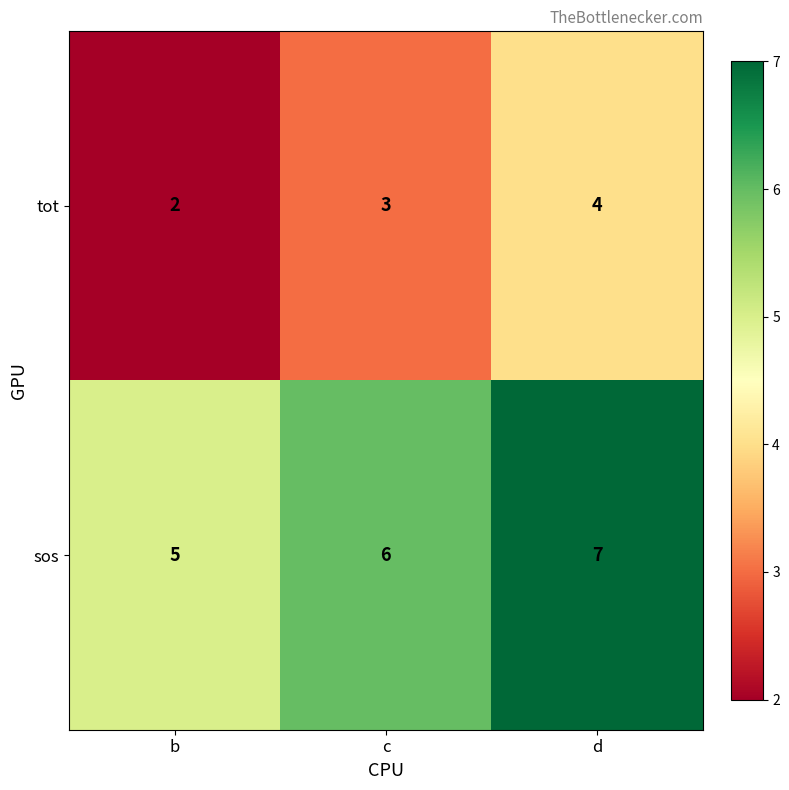

Reading left to right, list all the values displayed in this chart.

tot: b=2	c=3	d=4
sos: b=5	c=6	d=7